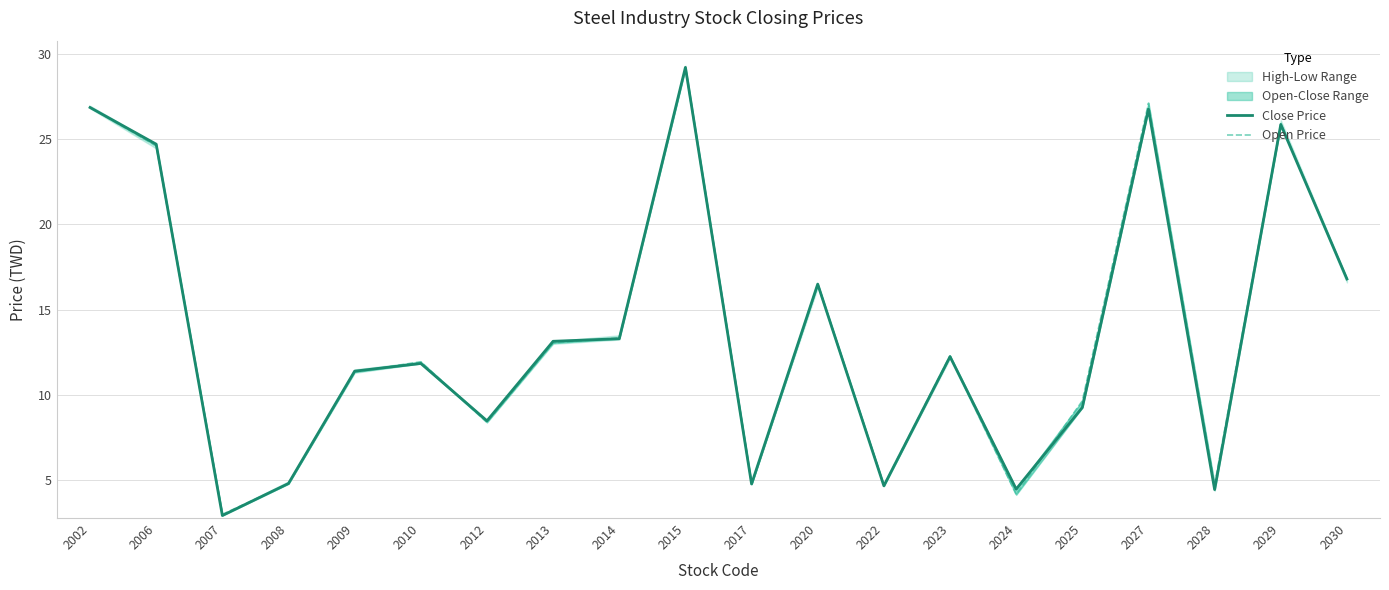

Rank the categories by Open Price value from highest to lowest.

2015, 2027, 2002, 2029, 2006, 2030, 2020, 2014, 2013, 2023, 2010, 2009, 2025, 2012, 2008, 2017, 2028, 2022, 2024, 2007